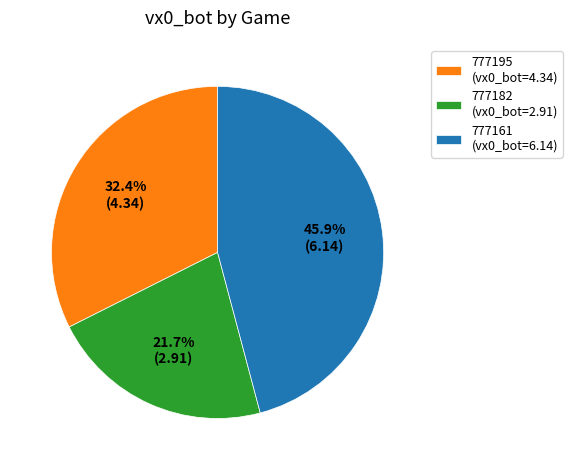

What is the ratio of the value at 777182 to the value at 777195?

0.7